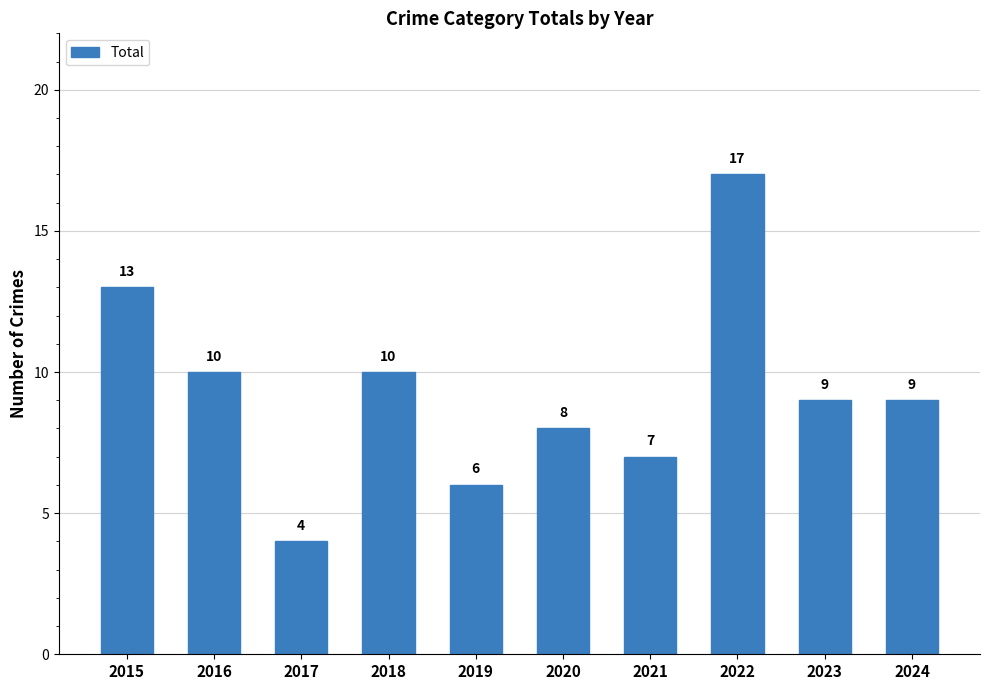

What is the difference between the second highest and second lowest values?

7